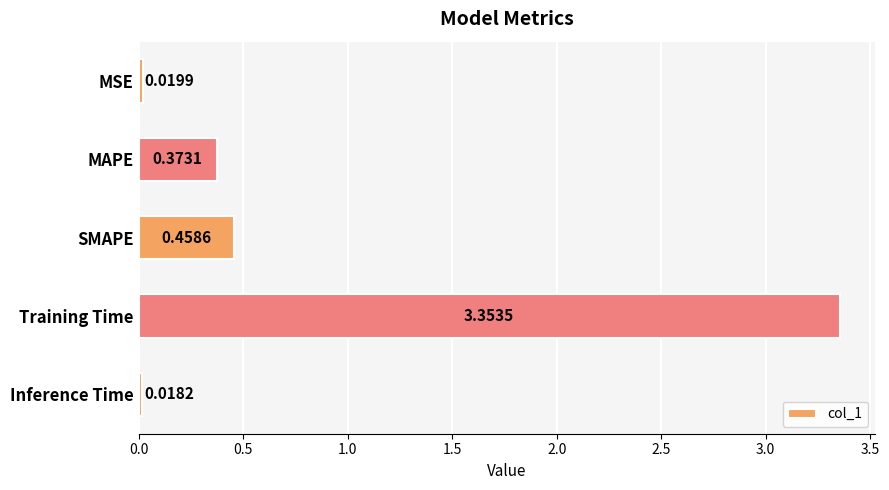

How many bars are there in total?

5